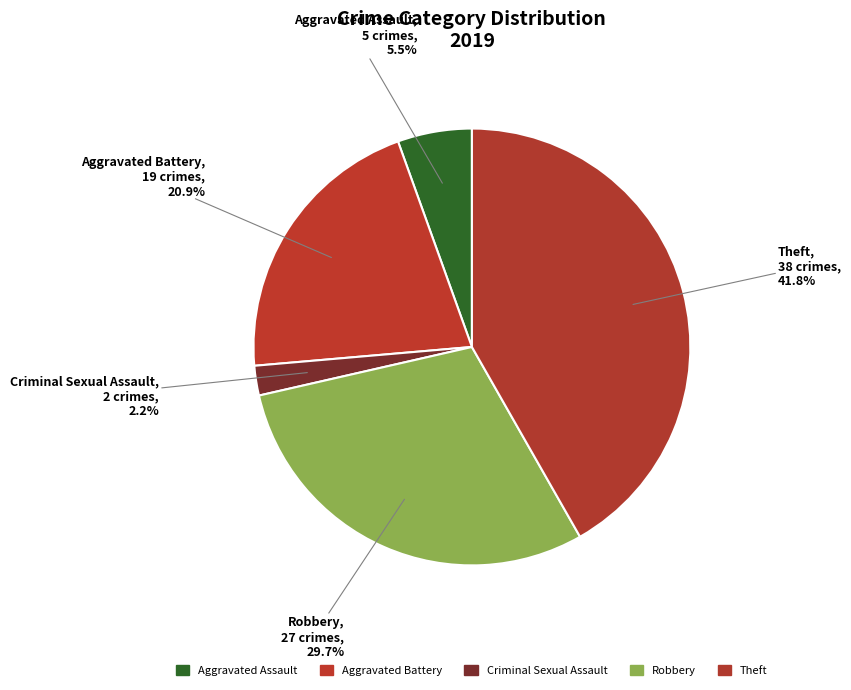

Between Aggravated Battery and Aggravated Assault, which is larger?

Aggravated Battery